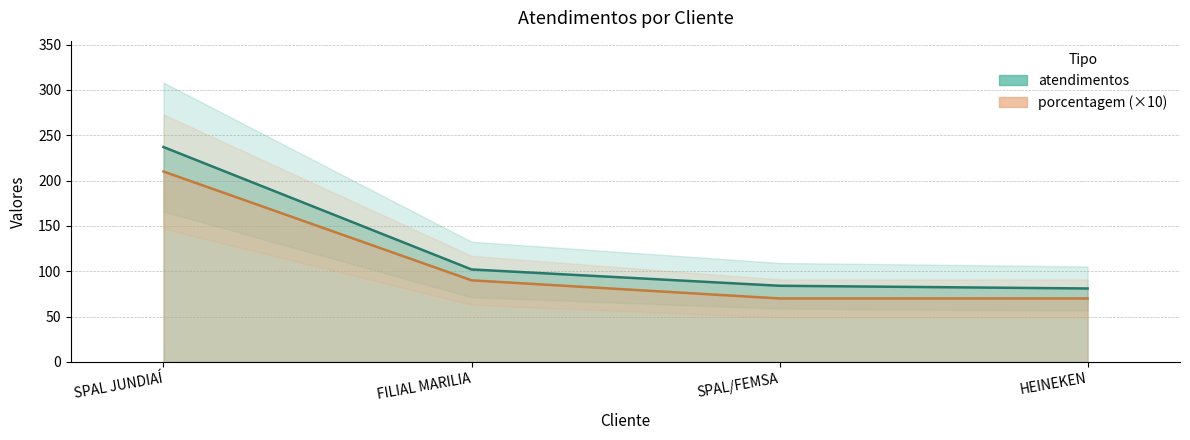

Which series has the largest total across all categories?

atendimentos